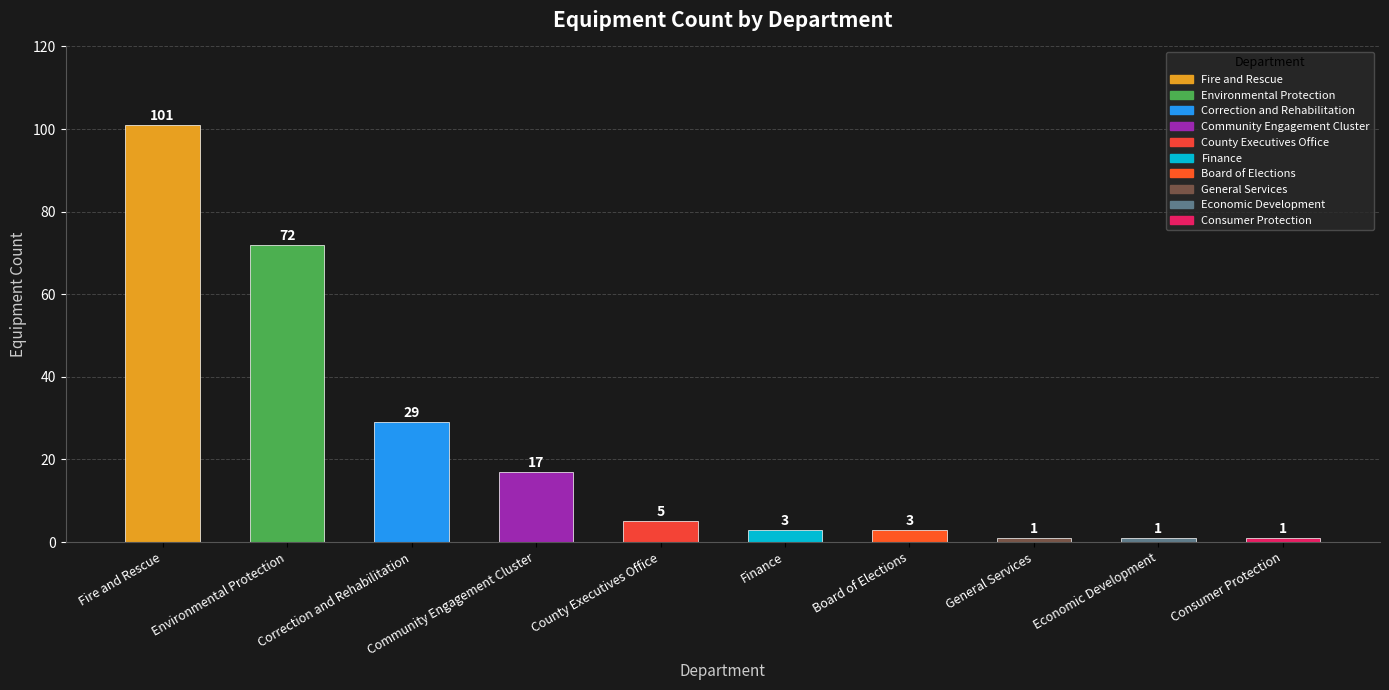

At which label does the data first exceed 5?

Fire and Rescue